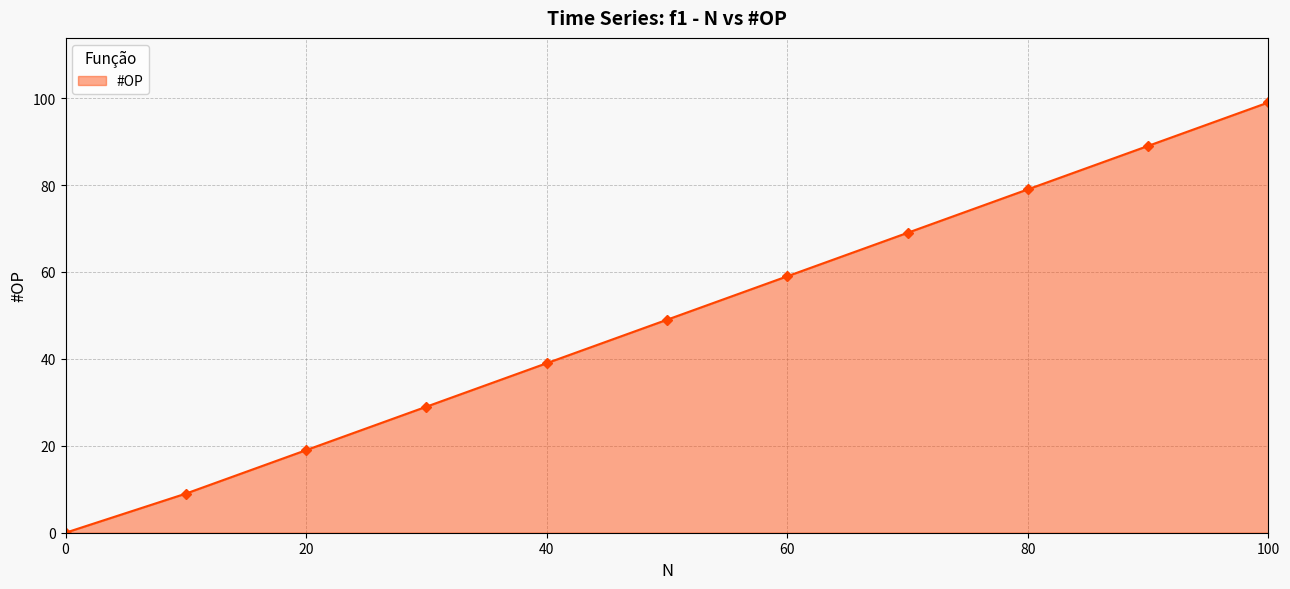

Count the number of categories in the chart.

11